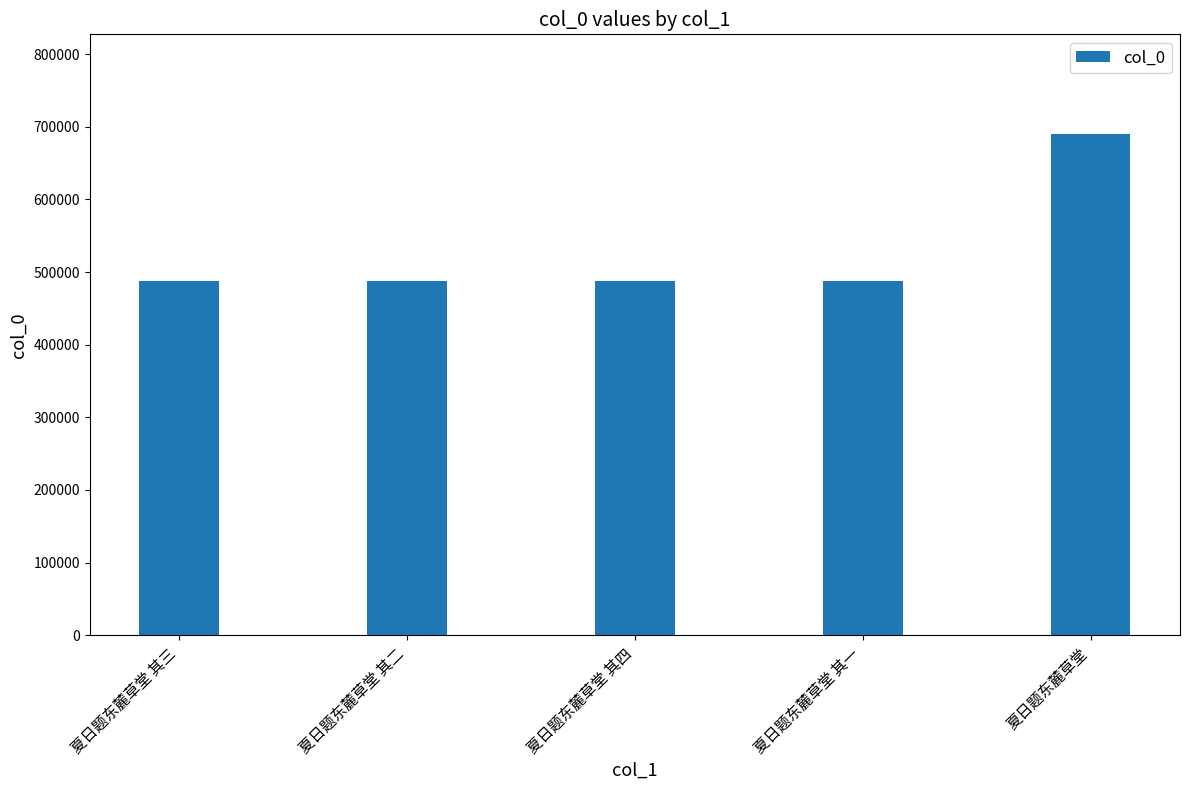

What is the label of the 1st bar from the right?

夏日题东麓草堂